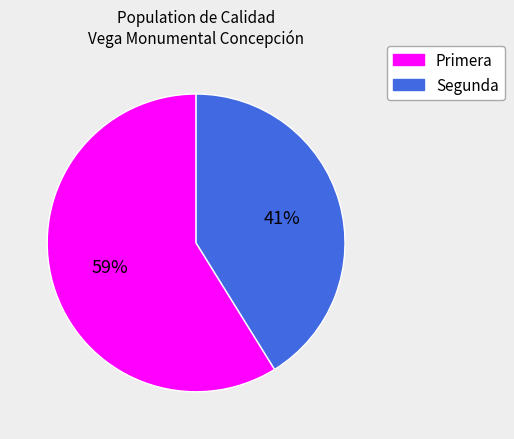

Is there any slice that represents more than half of the pie?

Yes